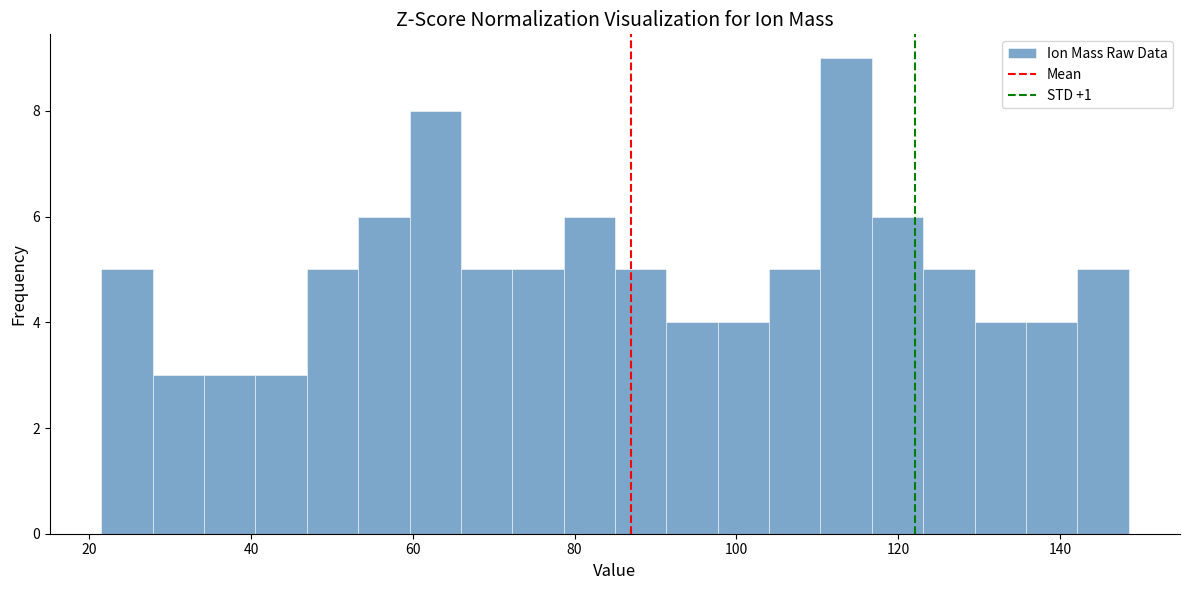

Around what value on the x-axis is the tallest bar? Give the approximate position of its centre, as read against the axis.

114